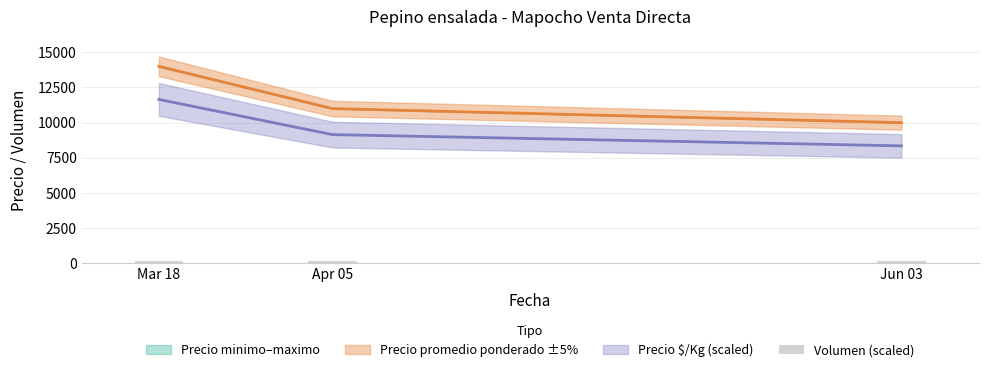

At which category does the chart reach its peak across all series?

Mar 18